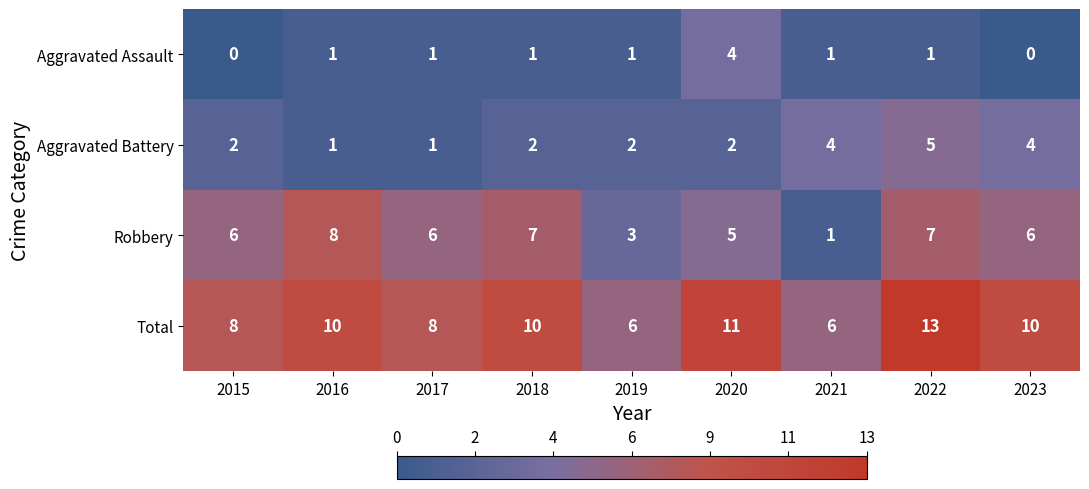

At how many categories does at least one series exceed 9?

5